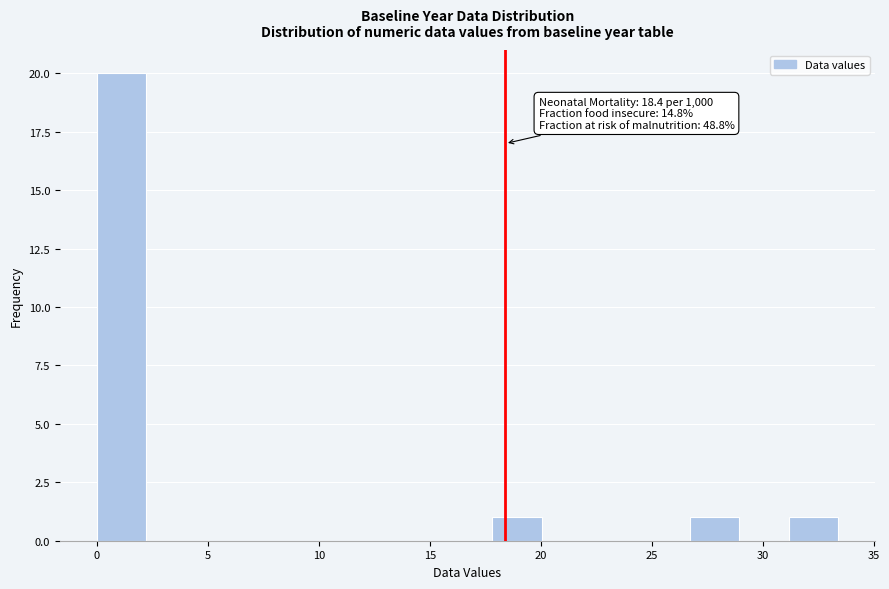

Over which range of the x-axis is the bar tallest?

0.0 to 2.0